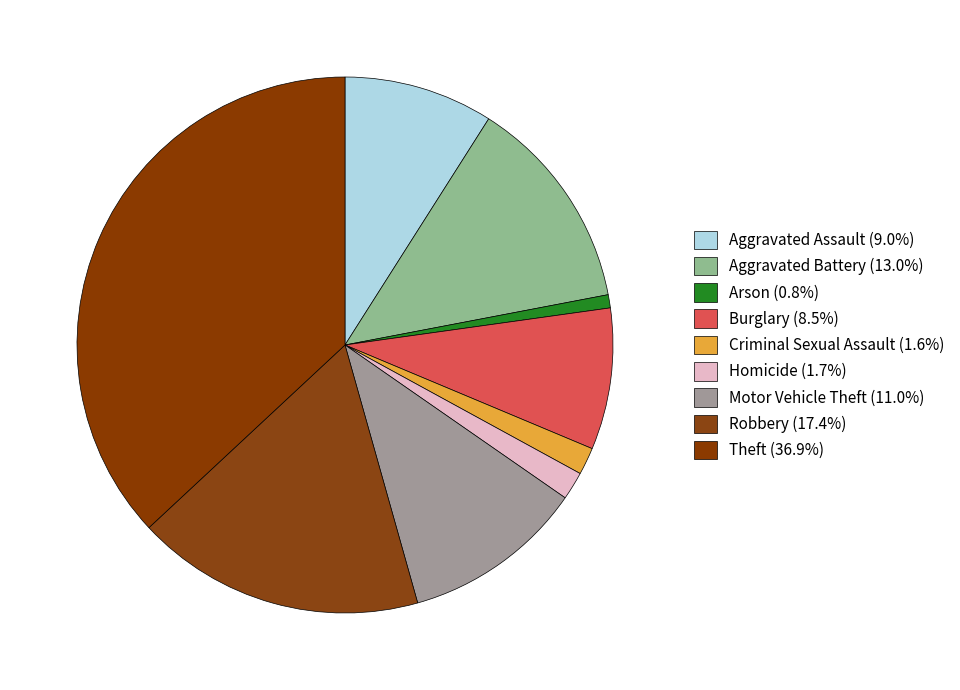

What percentage is NOT represented by Criminal Sexual Assault?

98.4%